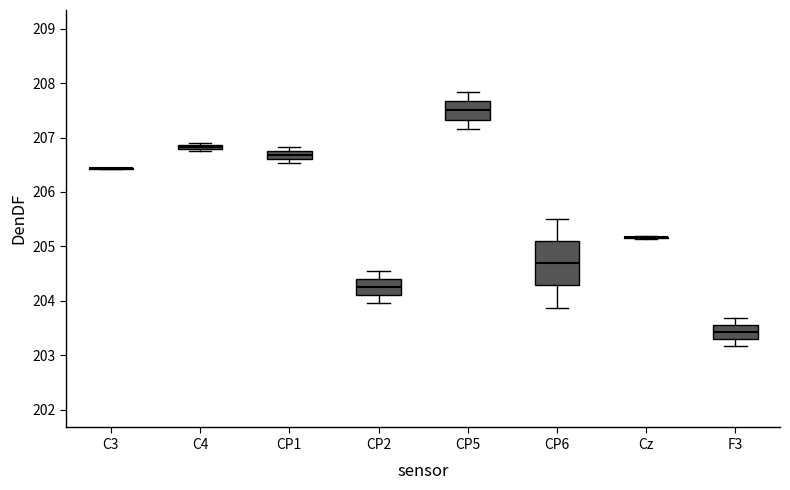

Which box is the tallest, from its lower edge to its upper edge?

CP6